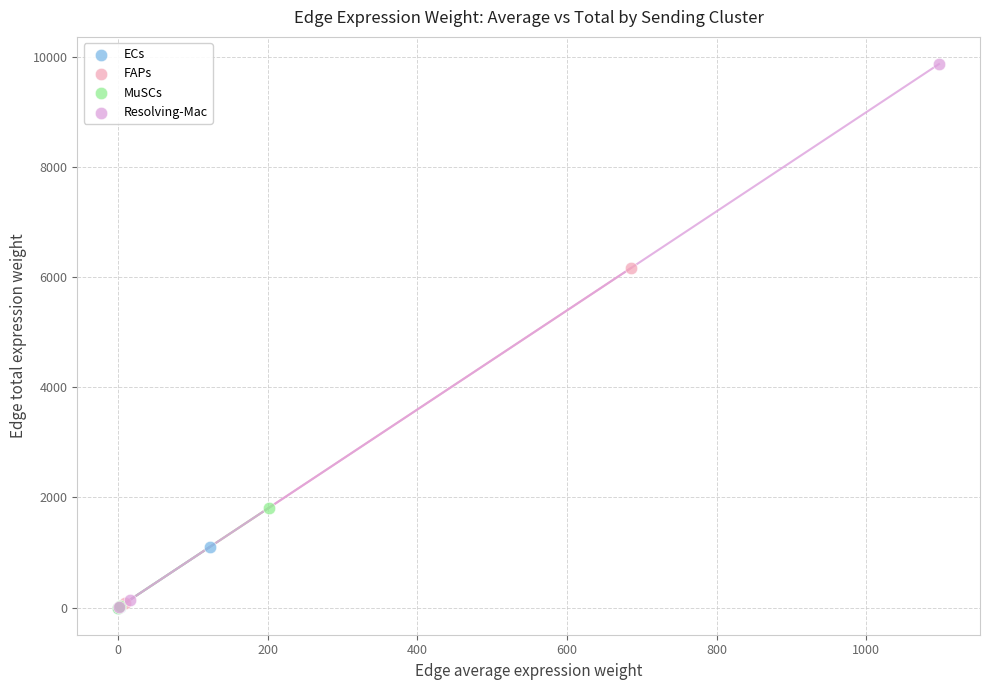

What are all the series names shown in the legend?

ECs, FAPs, MuSCs, Resolving-Mac